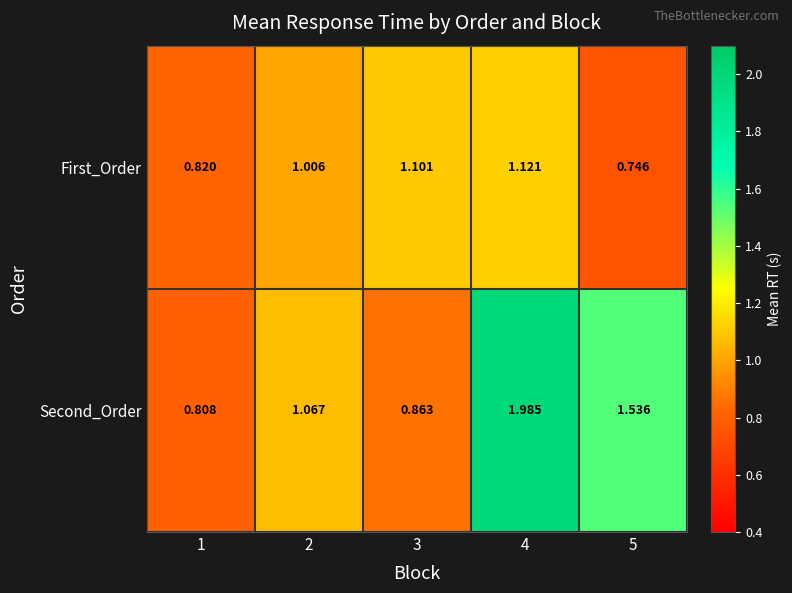

Between 1 and 3, which series saw the biggest shift?

First_Order